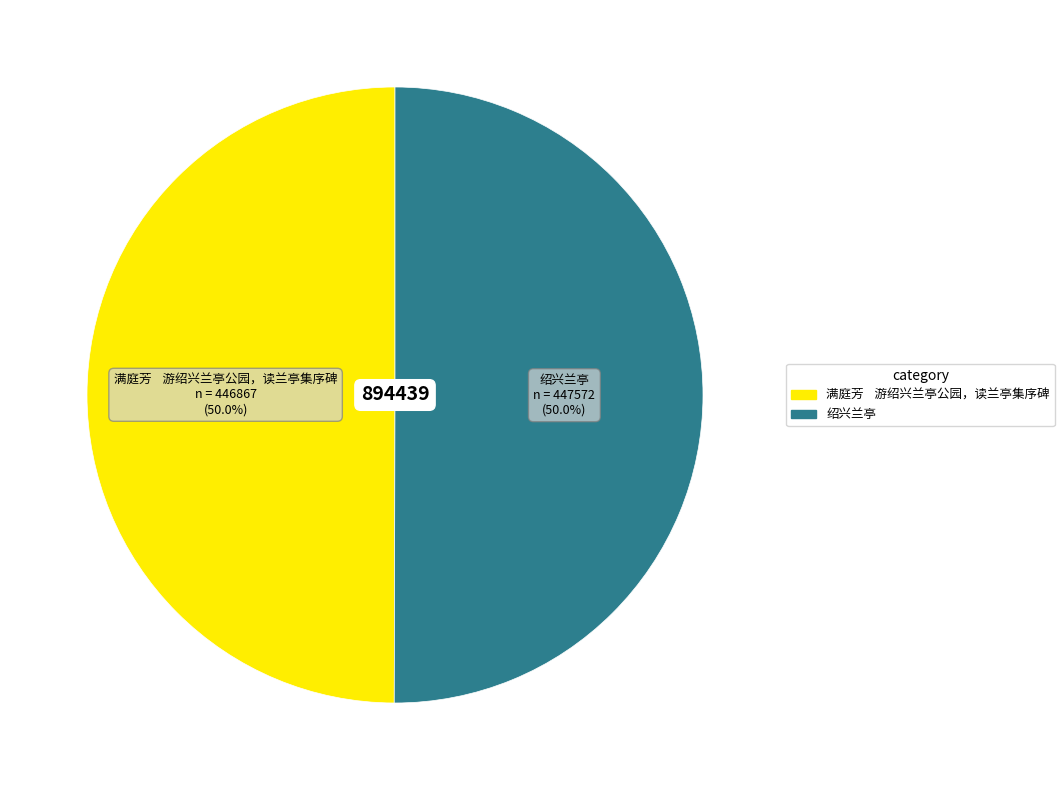

How many slices are in this pie chart?

2